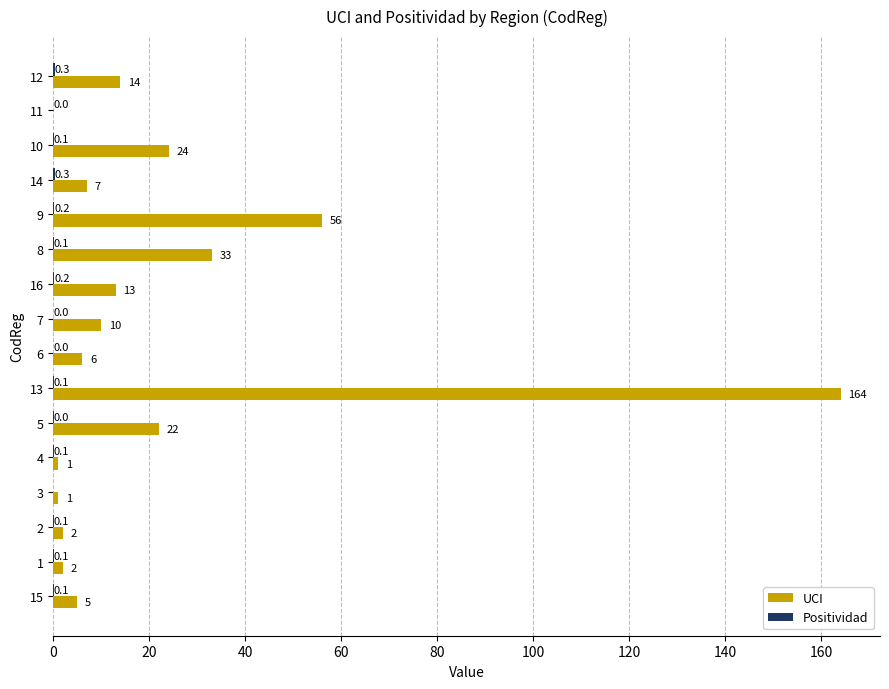

Is it true that UCI equals 10.0 at 7?

True